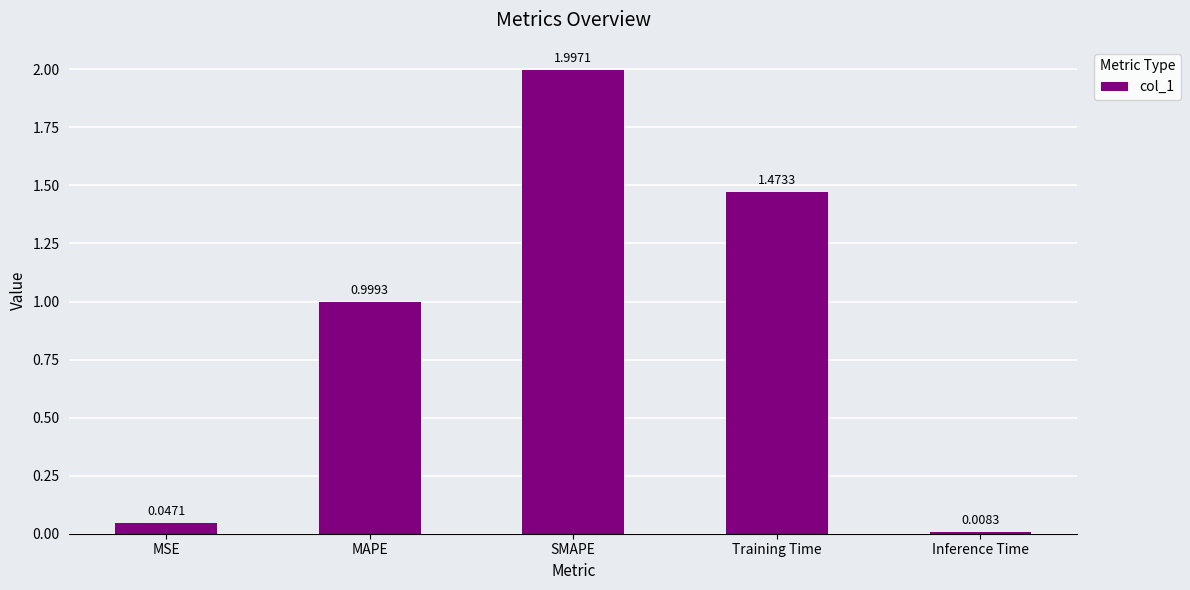

What is the label of the 4th bar from the right?

MAPE